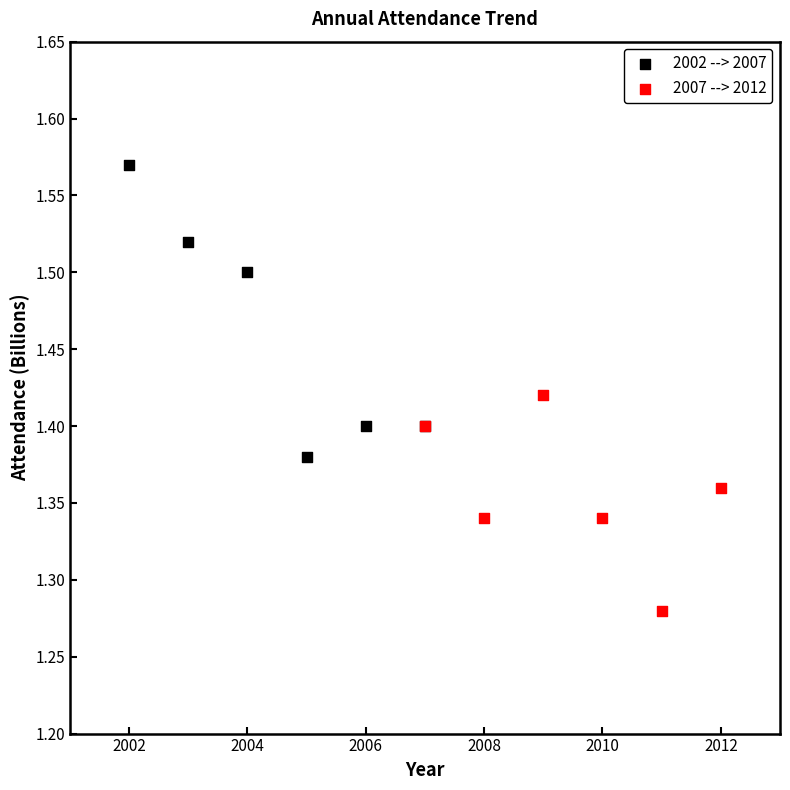

Which series reaches the minimum Y coordinate?

2007 --> 2012